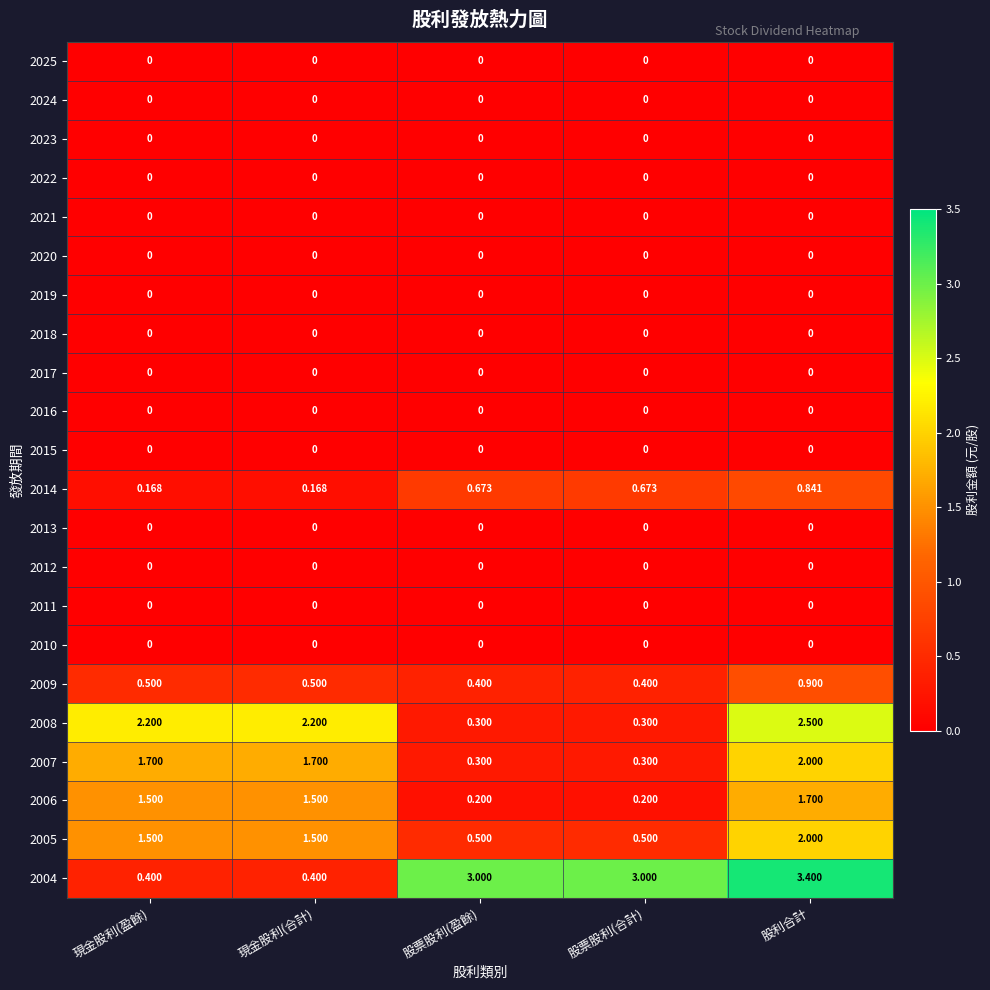

Which series has the largest total across all categories?

2004